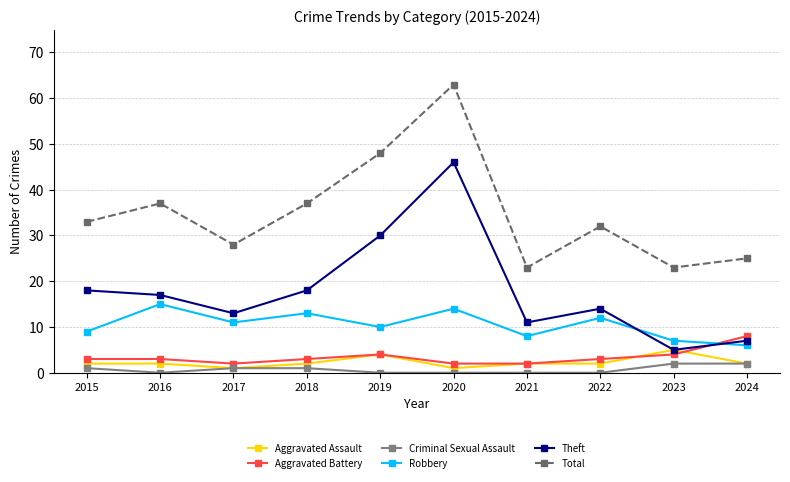

How many Aggravated Assault values are between 2 and 3?

6